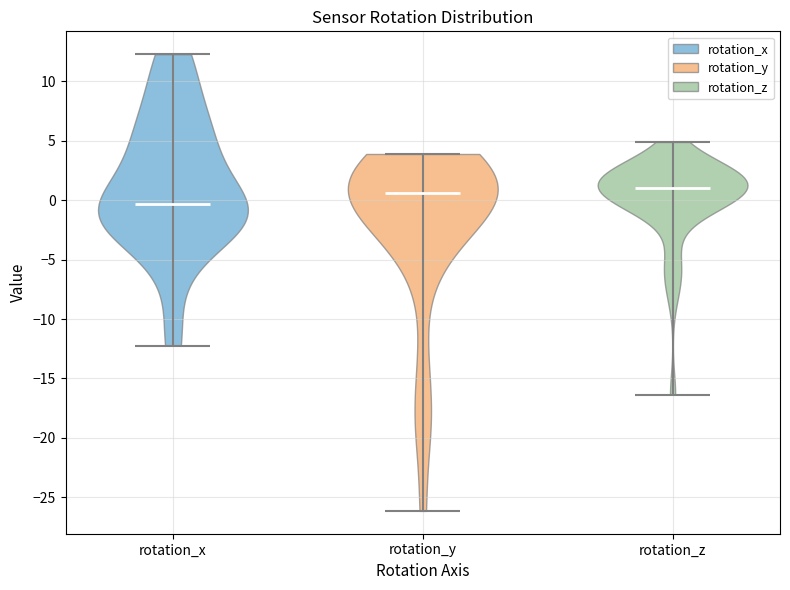

Reading left to right, read every violin against the y-axis: where its median line is, and the lowest and highest points it reaches. The values are not printed on the chart, so give them approximately, as read against the axis.

rotation_x: median line -0.5, lowest point -12.0, highest point 12.5
rotation_y: median line 0.5, lowest point -26.0, highest point 4.0
rotation_z: median line 1.0, lowest point -16.5, highest point 5.0